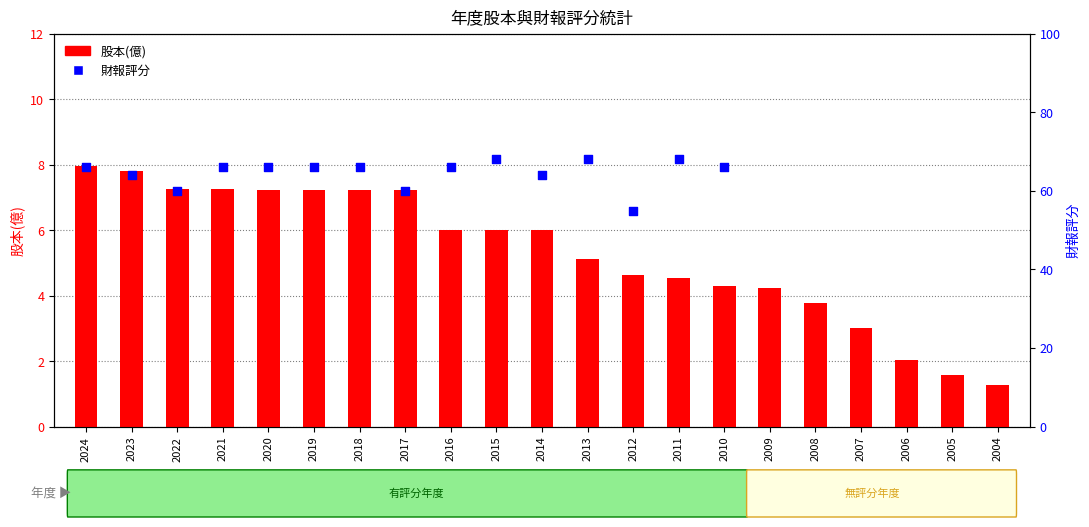

Which series contains the highest Y value?

財報評分